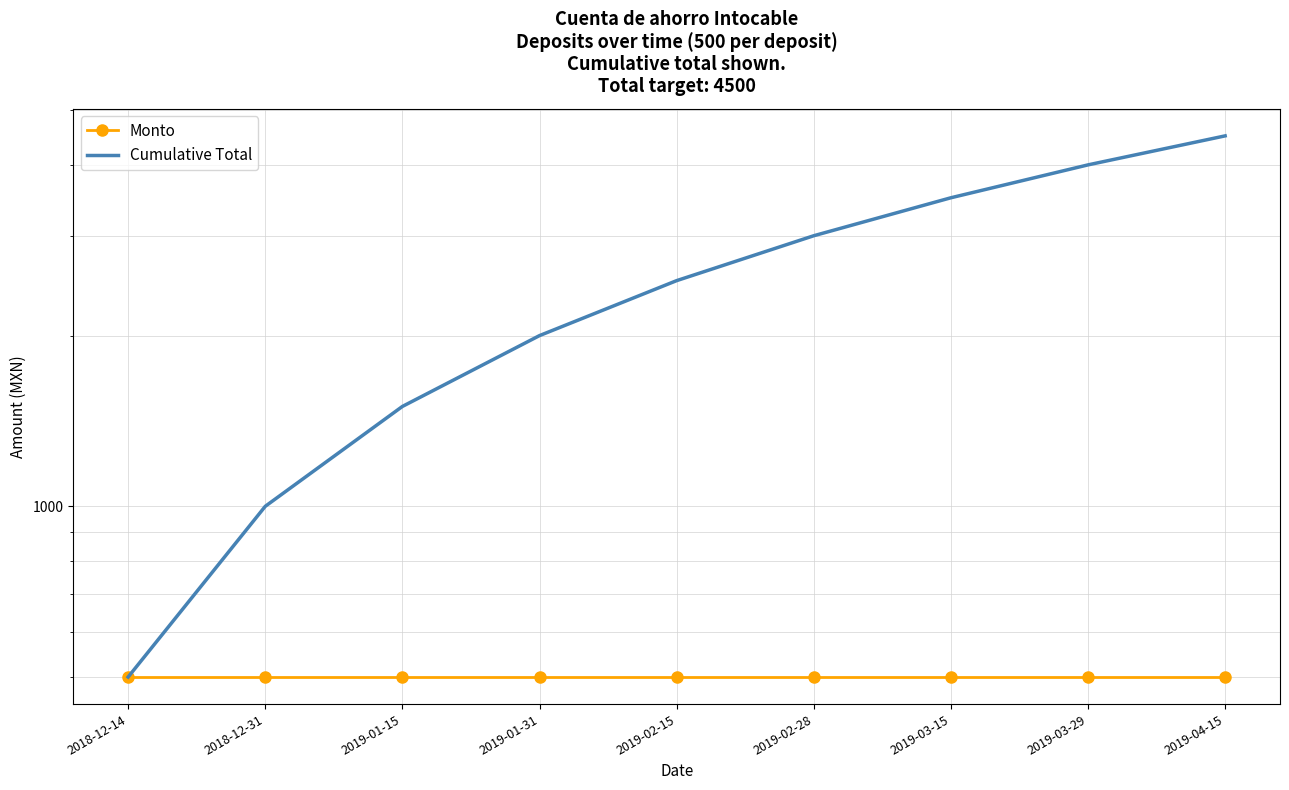

At which label does Monto reach its peak?

2018-12-14